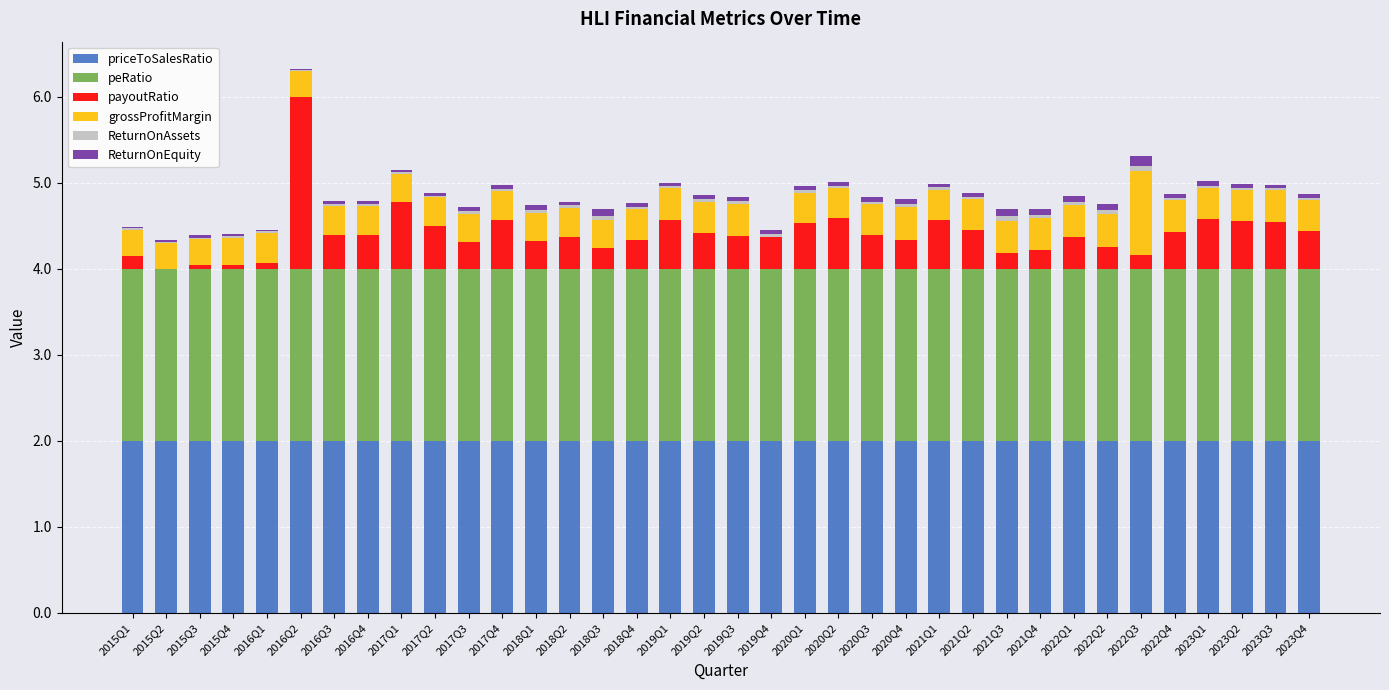

How many categories are shown in the chart?

36